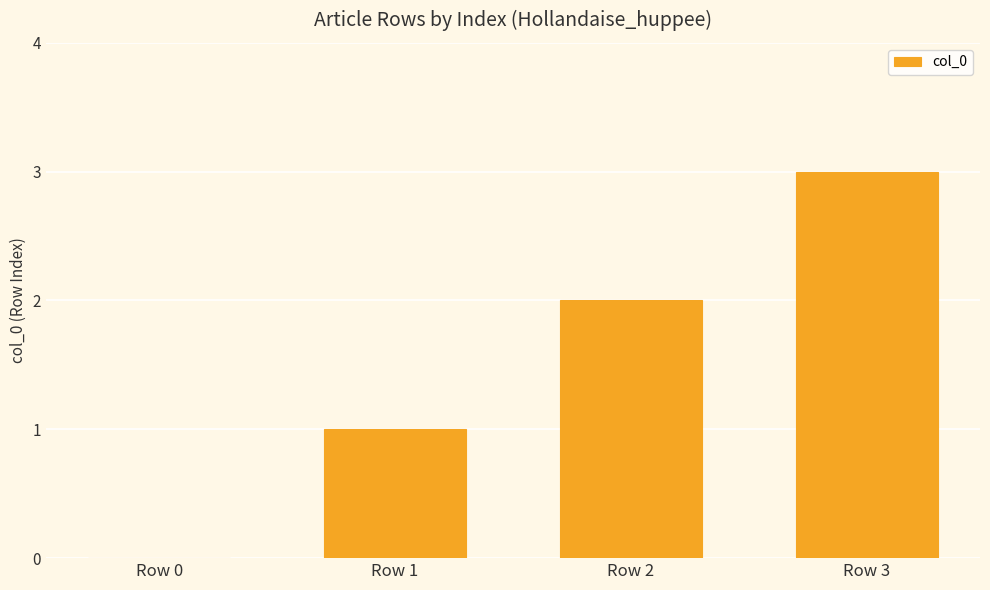

How many series are shown in this chart?

1